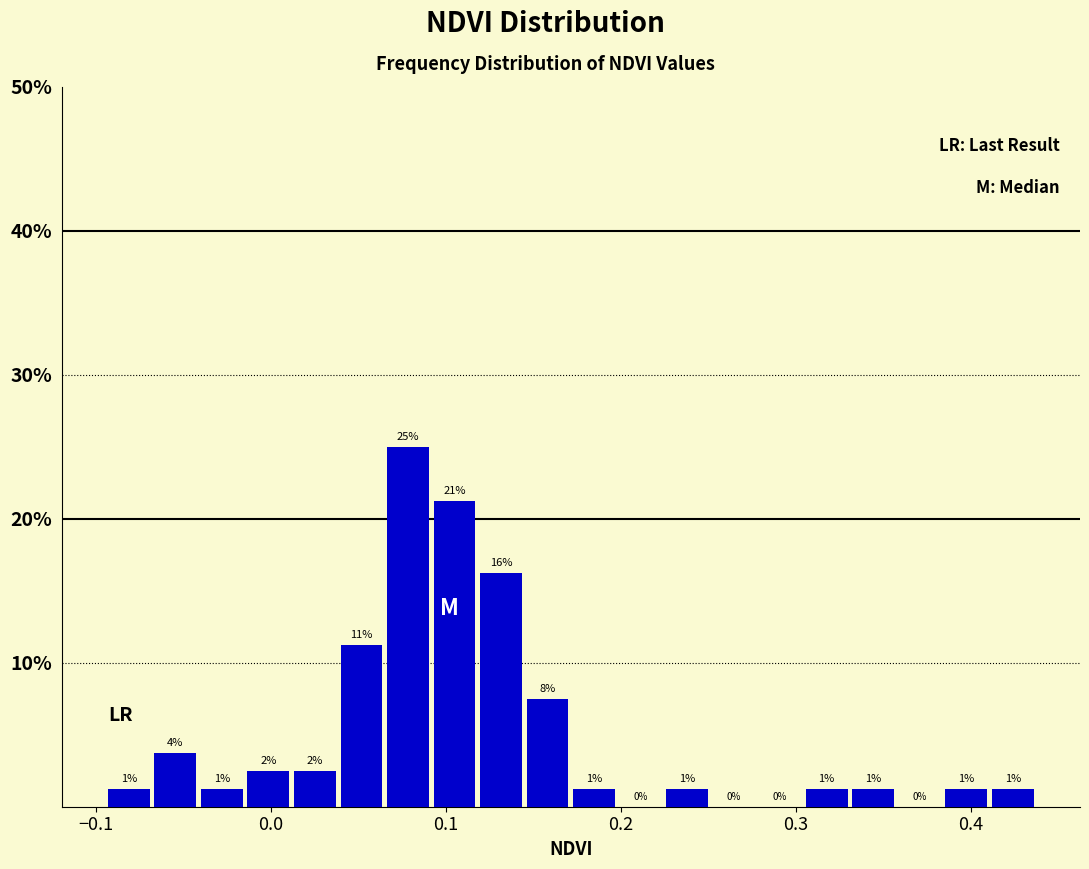

Around what value on the x-axis is the tallest bar? Give the approximate position of its centre, as read against the axis.

0.08